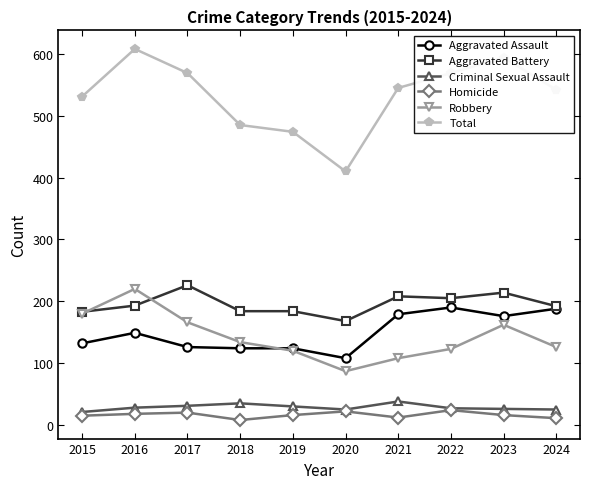

Which series has the largest range (max minus min)?

Total